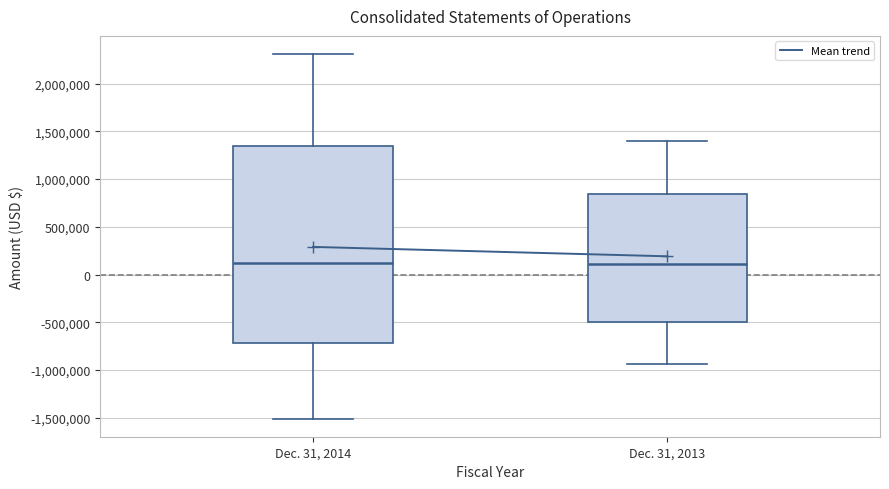

Where is the lower edge of the box for Dec. 31, 2013 on the y-axis? The values are not printed on the chart, so give them approximately, as read against the axis.

-500000